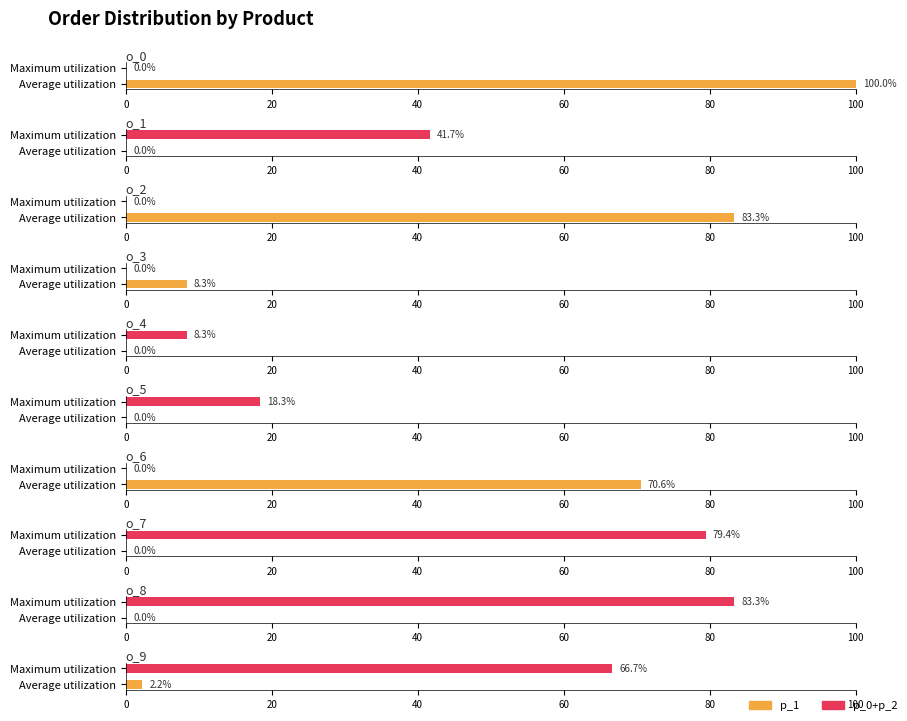

The value of p_2 at o_7 is -45. True or false?

False